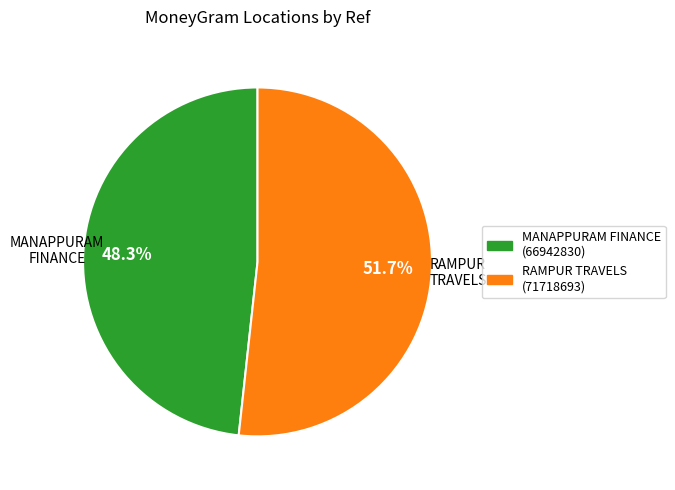

Is MANAPPURAM FINANCE (66942830) the majority of the pie?

No